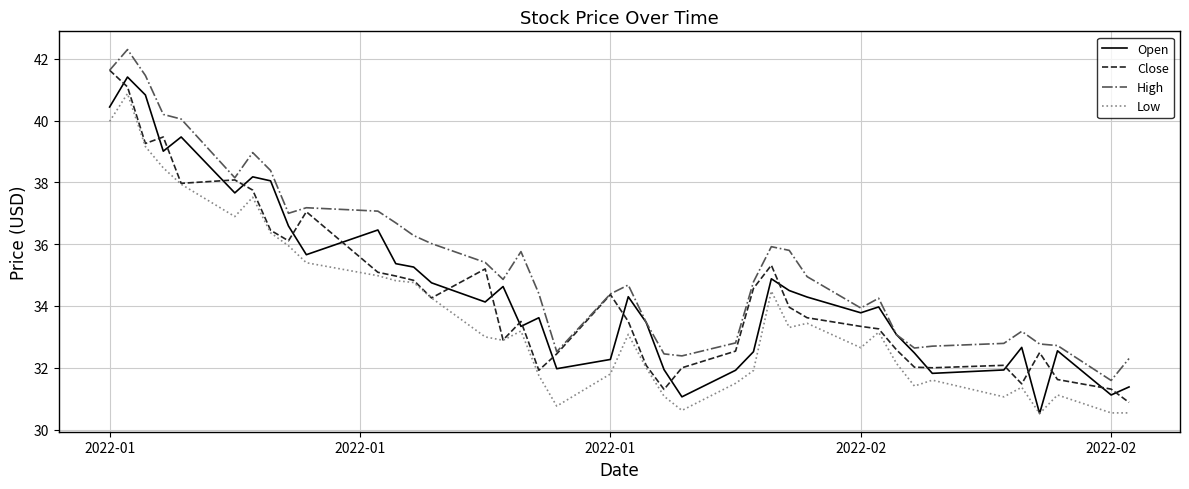

Which series has the largest total across all categories?

High